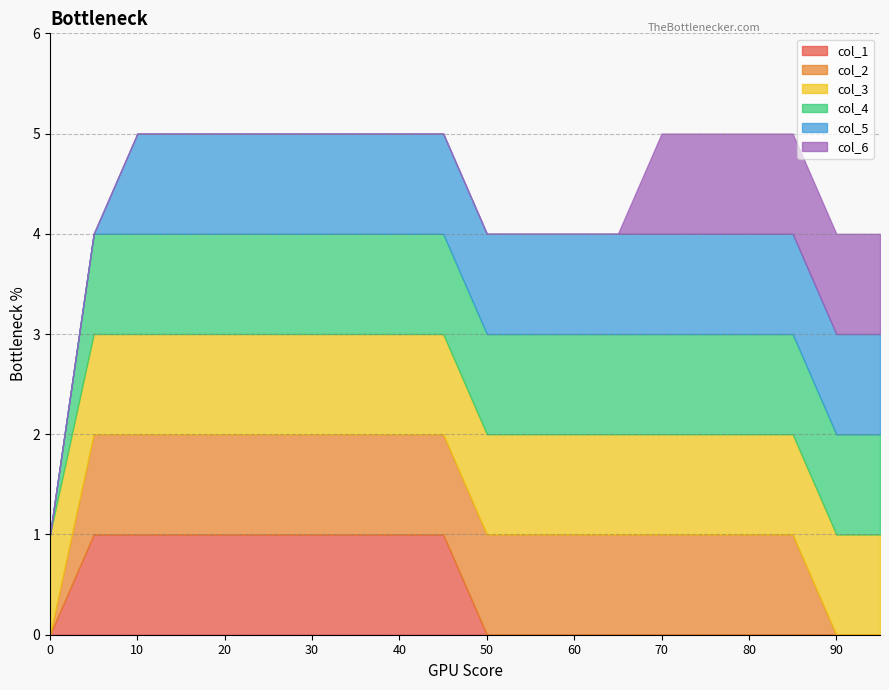

Reading left to right, list all the values displayed in this chart.

col_1: 0	1	1	1	1	1	1	1	1	1	0	0	0	0	0	0	0	0	0	0
col_2: 0	1	1	1	1	1	1	1	1	1	1	1	1	1	1	1	1	1	0	0
col_3: 1	1	1	1	1	1	1	1	1	1	1	1	1	1	1	1	1	1	1	1
col_4: 0	1	1	1	1	1	1	1	1	1	1	1	1	1	1	1	1	1	1	1
col_5: 0	0	1	1	1	1	1	1	1	1	1	1	1	1	1	1	1	1	1	1
col_6: 0	0	0	0	0	0	0	0	0	0	0	0	0	0	1	1	1	1	1	1